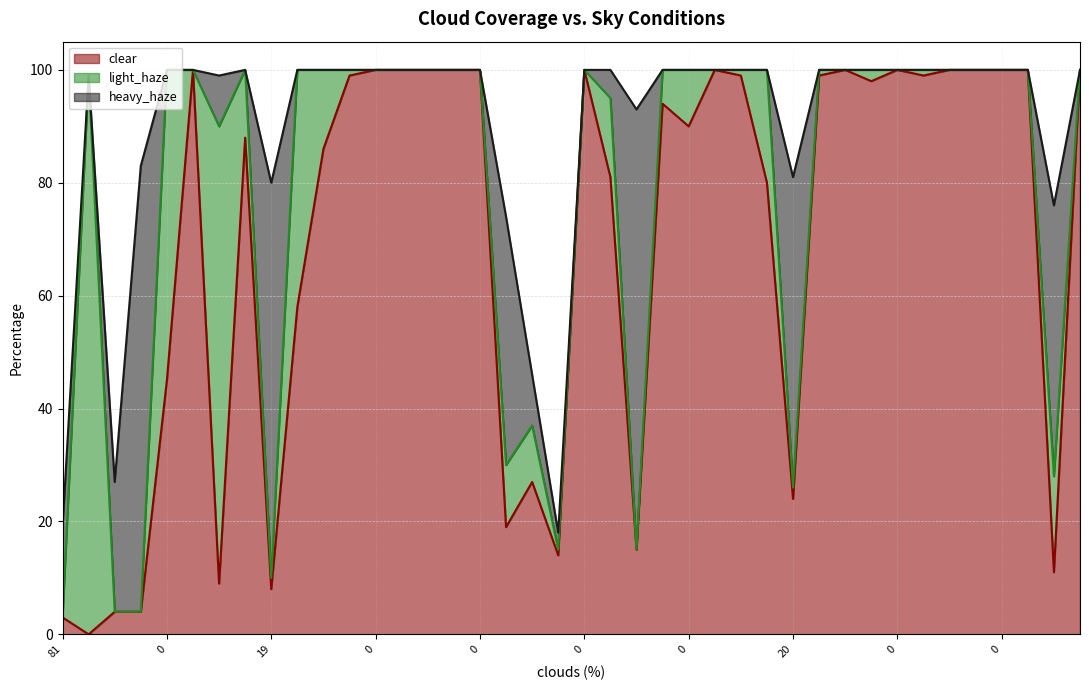

Is it true that heavy_haze equals -42 at 20?

False